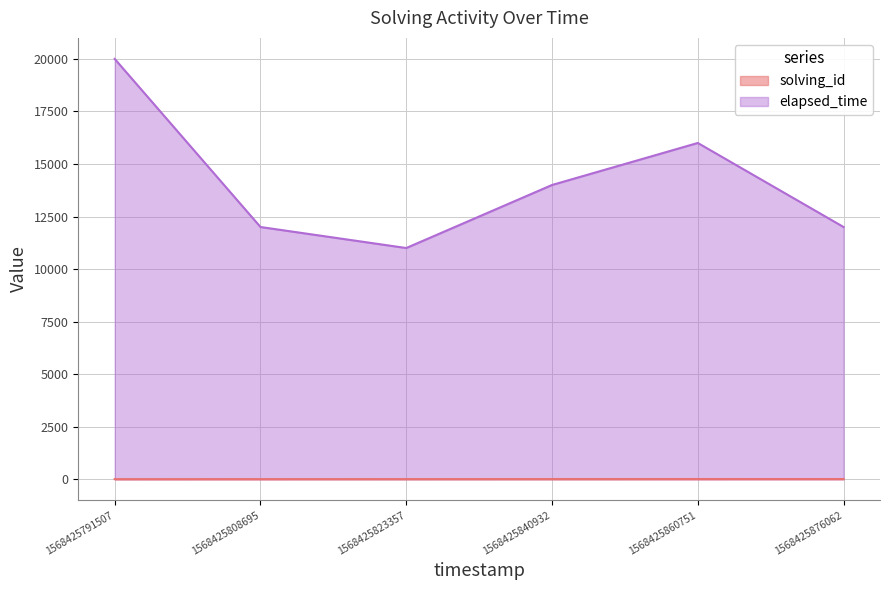

What is the minimum value shown in the chart?

1